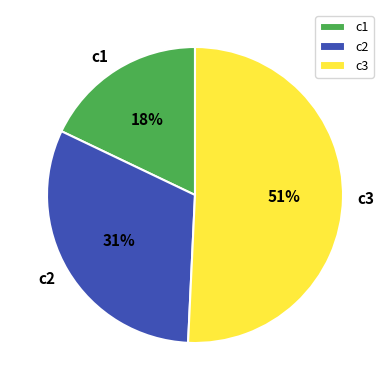

Count the number of slices in the pie.

3